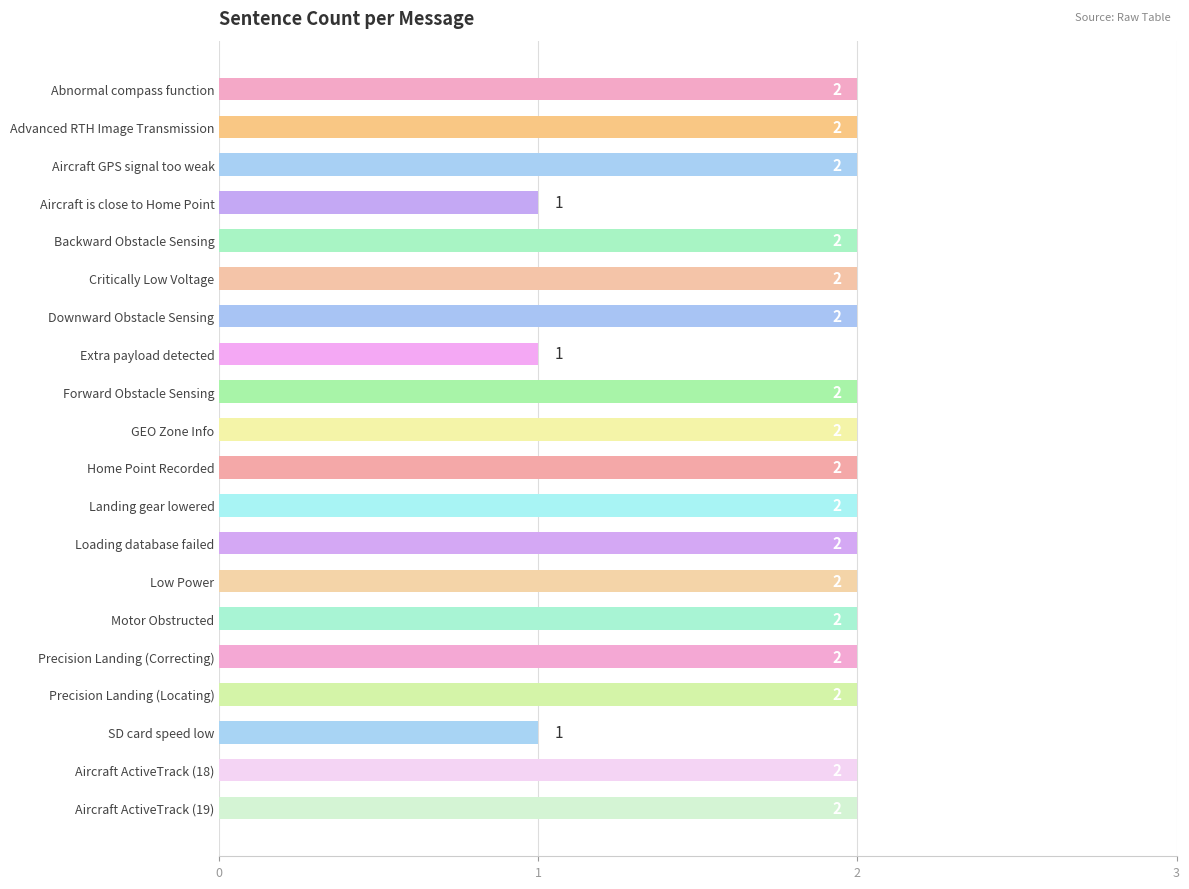

What is the minimum value shown in the chart?

1